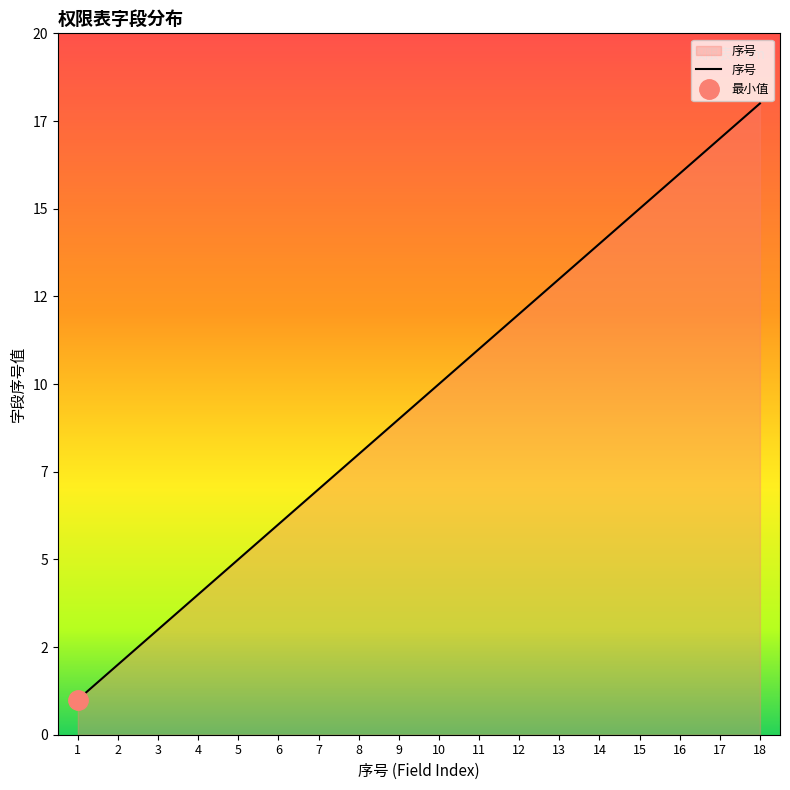

What is the difference between the maximum and minimum values?

17